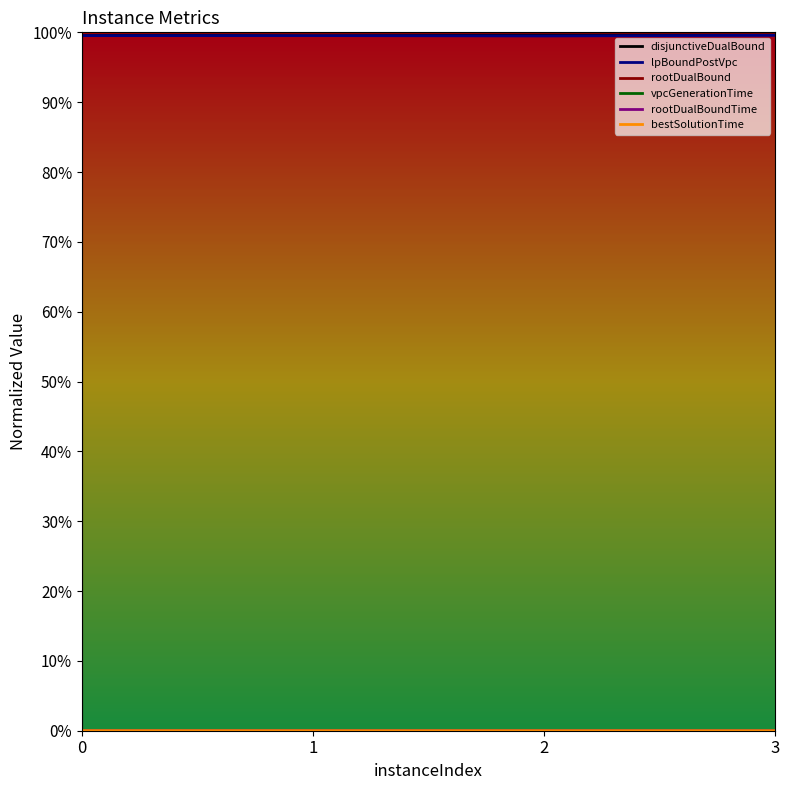

At 2, list the series in order from smallest to largest.

vpcGenerationTime, rootDualBoundTime, bestSolutionTime, lpBoundPostVpc, disjunctiveDualBound, rootDualBound